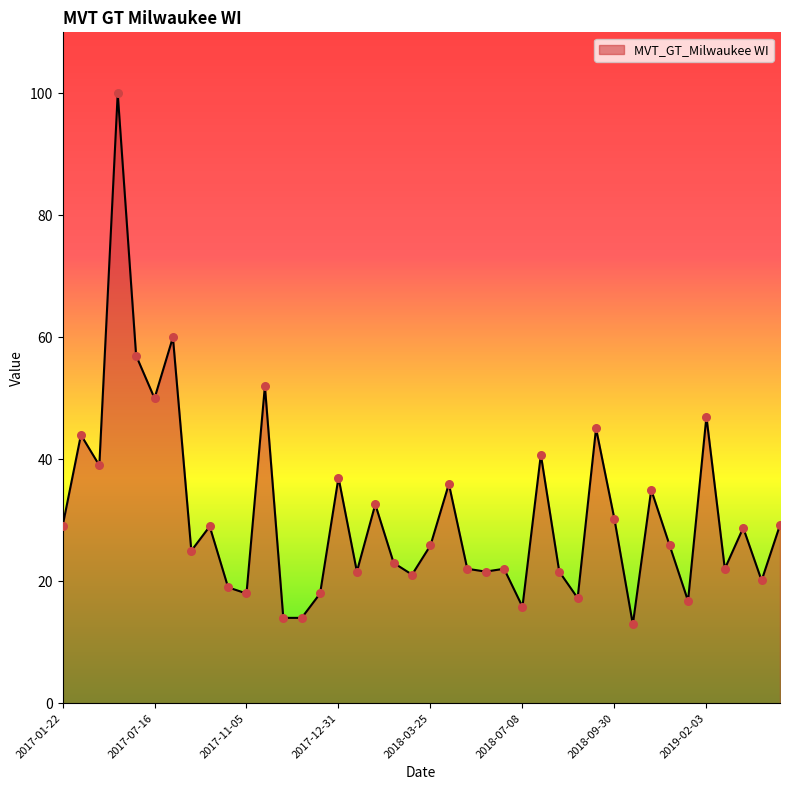

What is the minimum value shown in the chart?

12.9